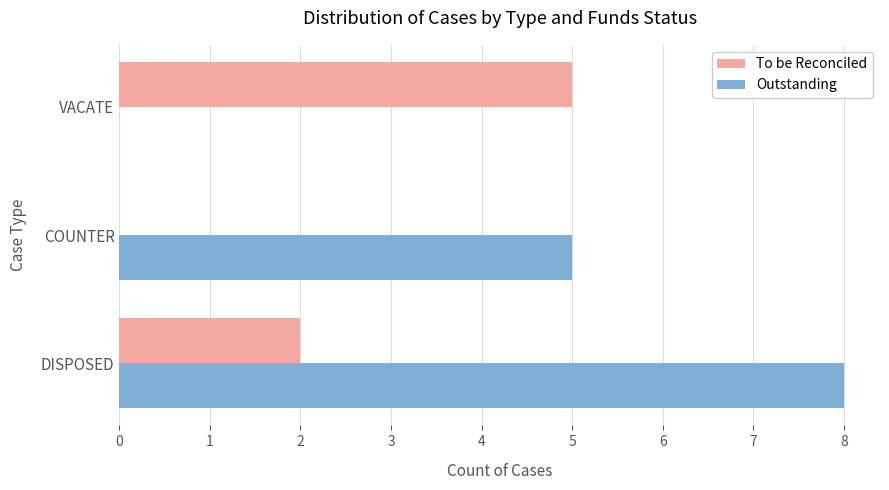

What is the average value of the Outstanding series?

4